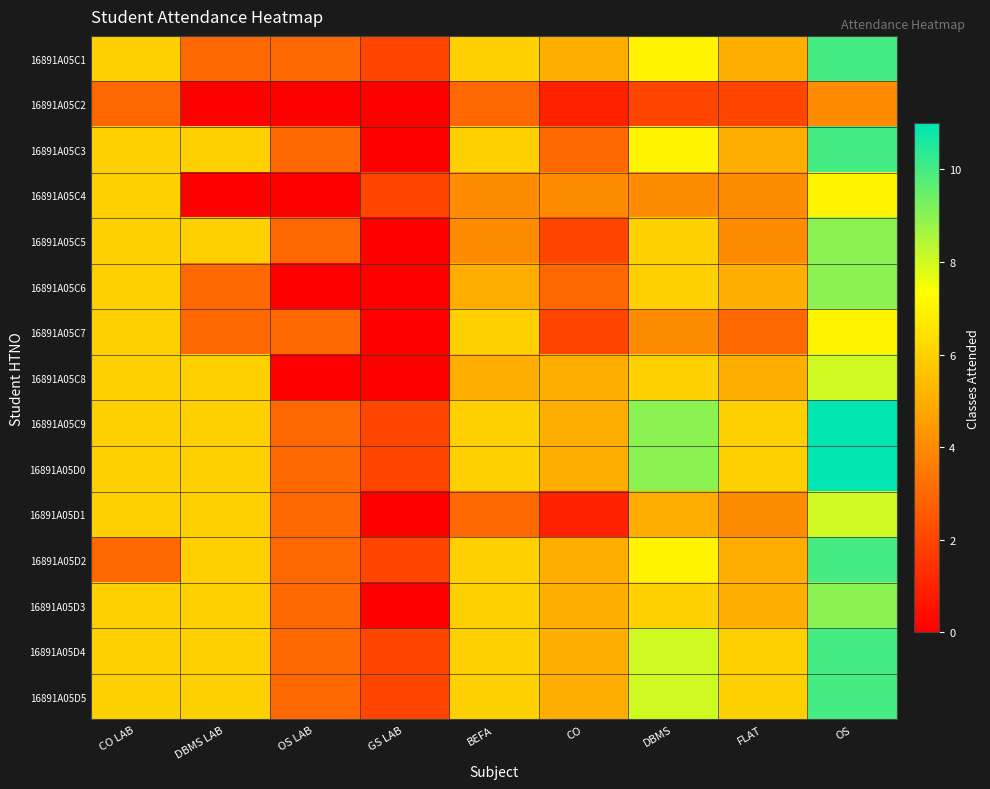

At FLAT, list the series in order from smallest to largest.

16891A05C2, 16891A05C7, 16891A05C4, 16891A05C5, 16891A05D1, 16891A05C1, 16891A05C3, 16891A05C6, 16891A05C8, 16891A05D2, 16891A05D3, 16891A05C9, 16891A05D0, 16891A05D4, 16891A05D5